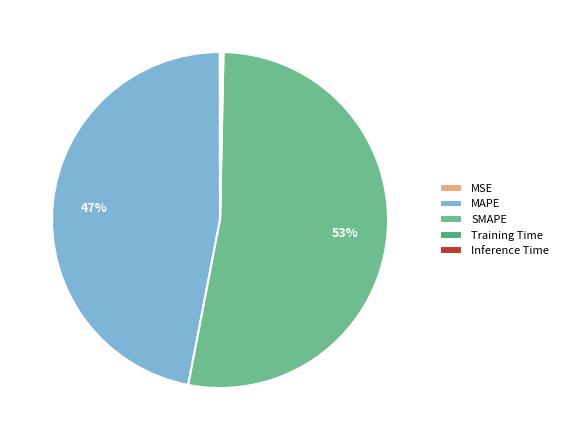

Combined, do Inference Time and SMAPE account for over 50%?

Yes